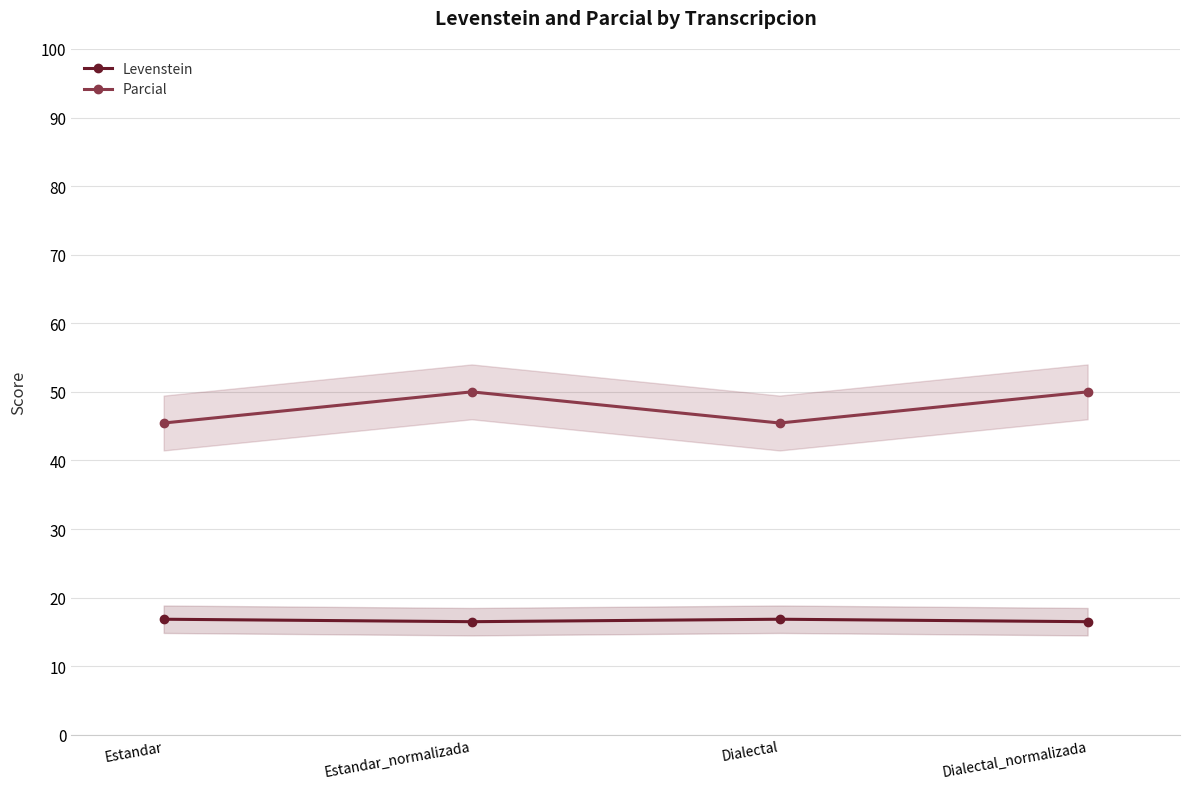

At which label does Parcial reach its peak?

Estandar_normalizada